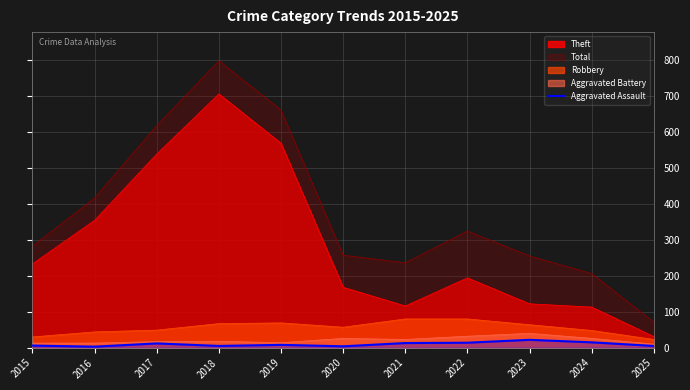

Where is Total nearest to the value 434?

2016